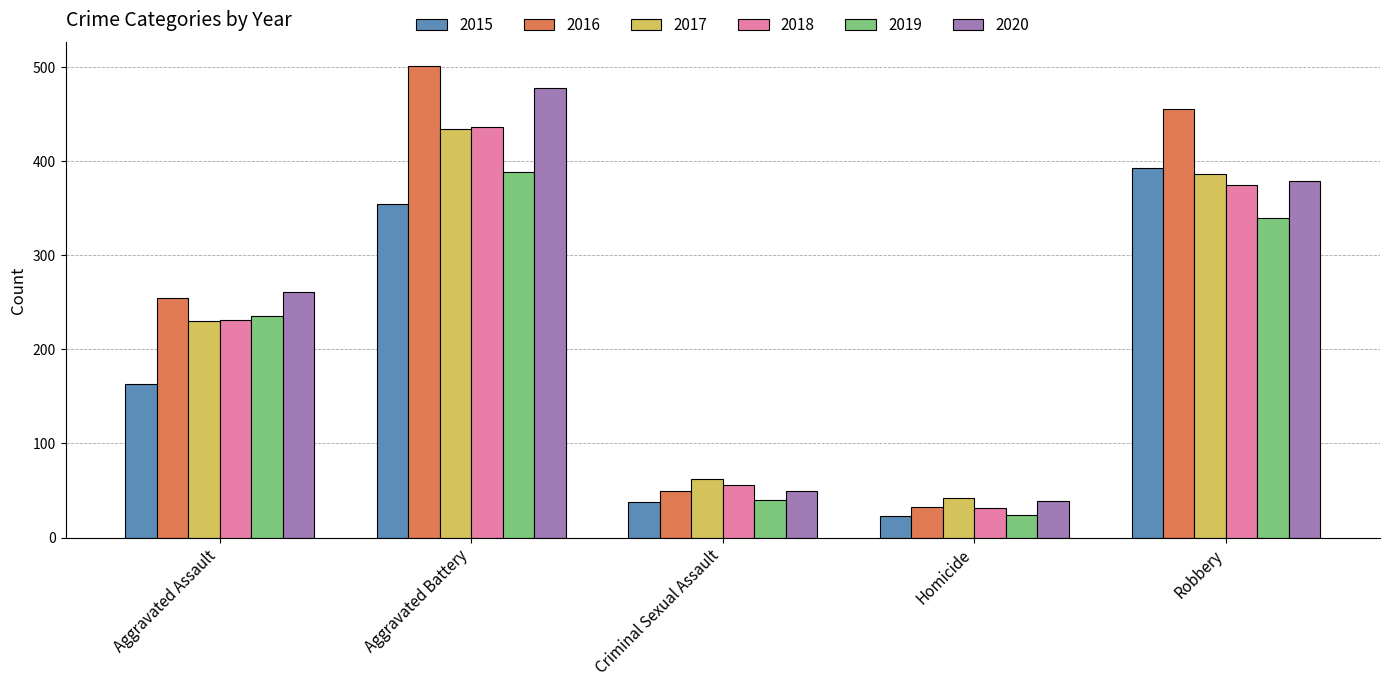

At which label does 2016 reach its minimum?

Homicide